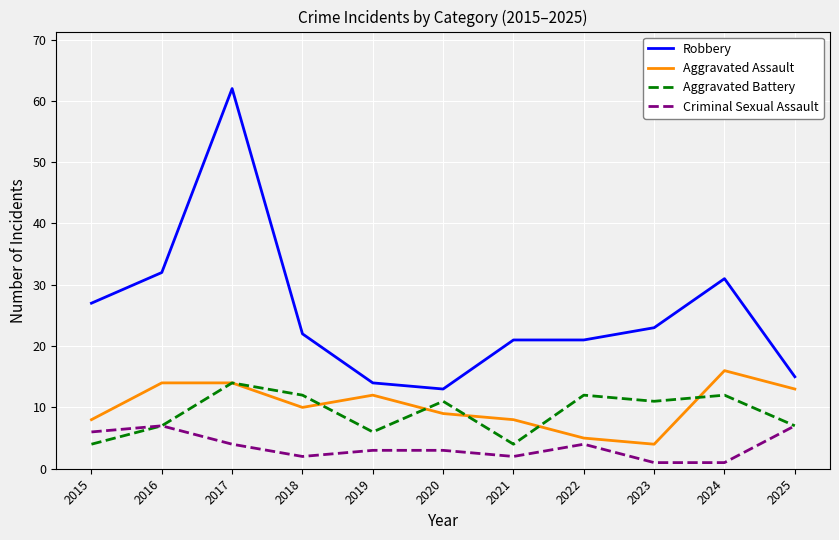

Where is the first local maximum for Aggravated Battery?

2017